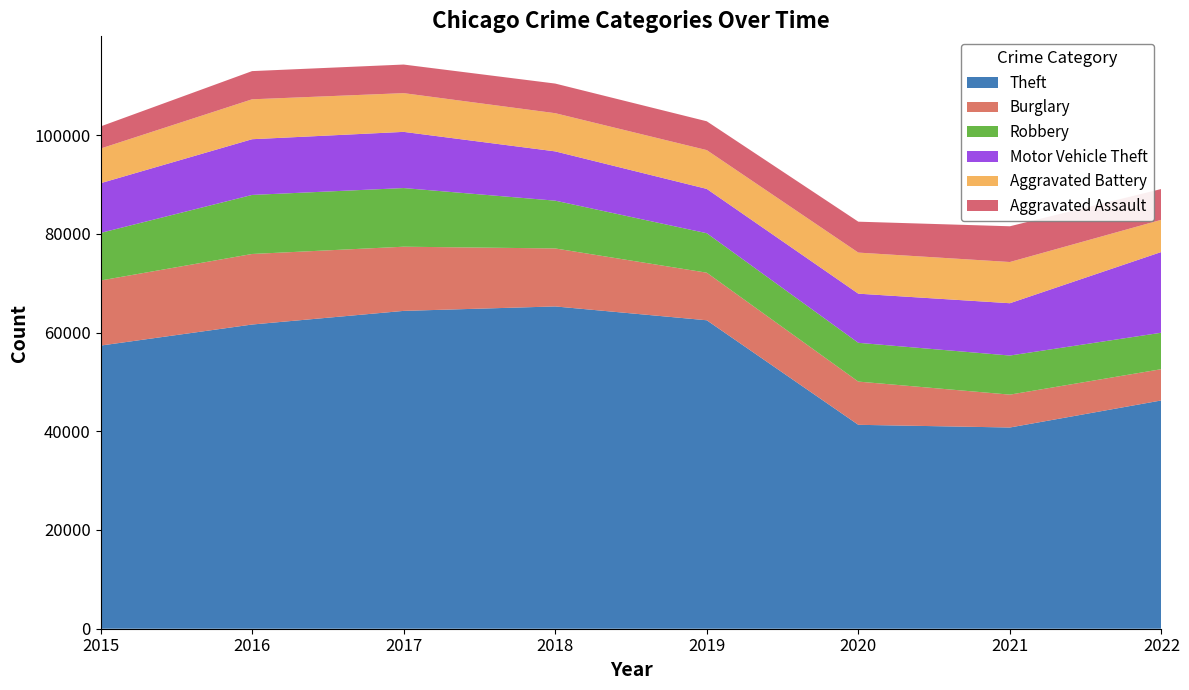

Reading right to left, list all the values displayed in this chart.

Theft: 2022=46245	2021=40759	2020=41304	2019=62480	2018=65282	2017=64380	2016=61618	2015=57350
Burglary: 2022=6333	2021=6659	2020=8755	2019=9639	2018=11746	2017=13001	2016=14289	2015=13184
Robbery: 2022=7382	2021=7919	2020=7856	2019=7994	2018=9679	2017=11880	2016=11960	2015=9638
Motor Vehicle Theft: 2022=16359	2021=10595	2020=9953	2019=8977	2018=9983	2017=11380	2016=11286	2015=10068
Aggravated Battery: 2022=6516	2021=8347	2020=8319	2019=7857	2018=7735	2017=7845	2016=8085	2015=7018
Aggravated Assault: 2022=6243	2021=7242	2020=6263	2019=5840	2018=6001	2017=5793	2016=5712	2015=4480